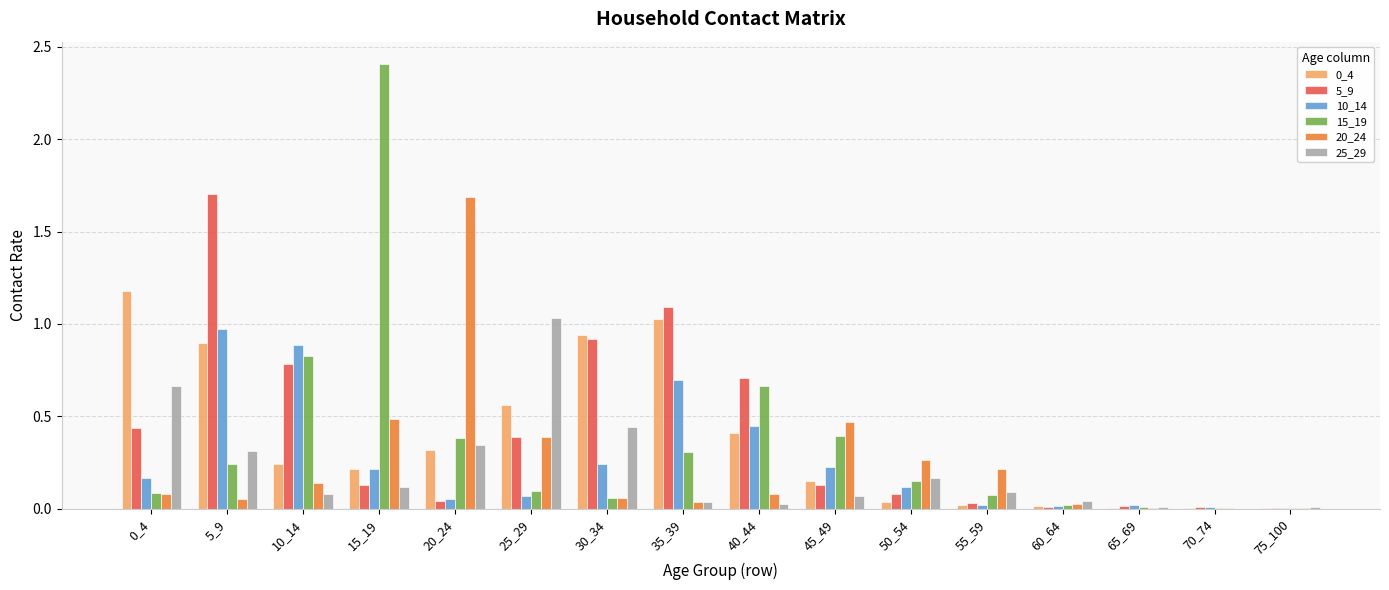

Which series has the widest spread of values?

15_19